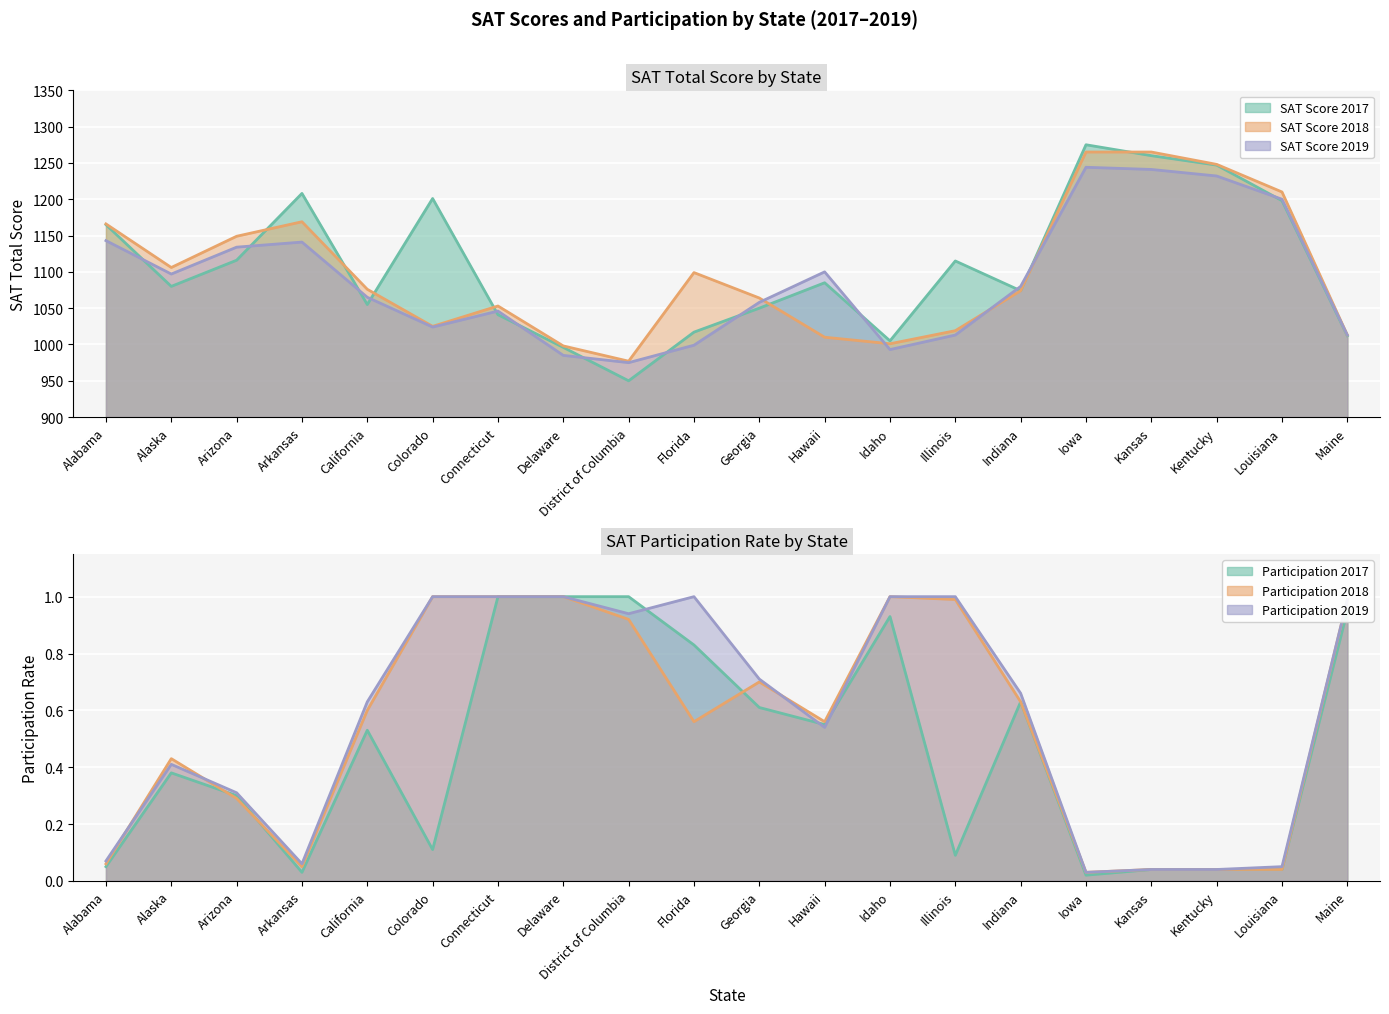

After their last crossing, which series has the higher values: SAT Score 2019 or SAT Score 2017?

SAT Score 2019